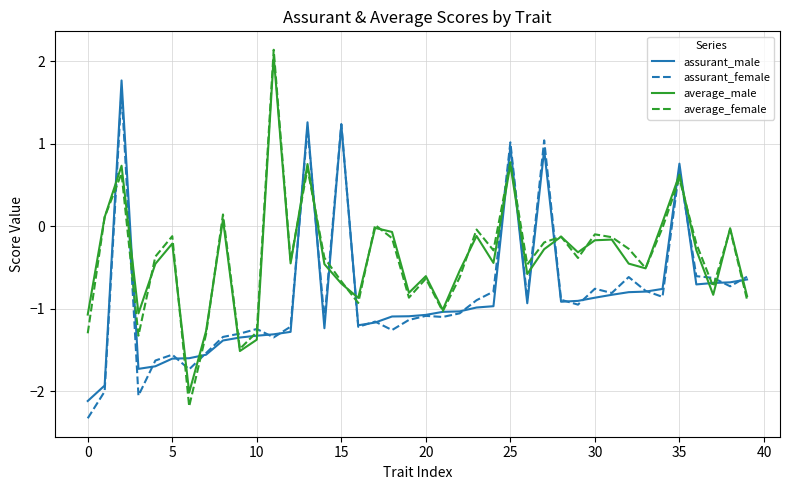

What is the smallest value displayed?

-2.3